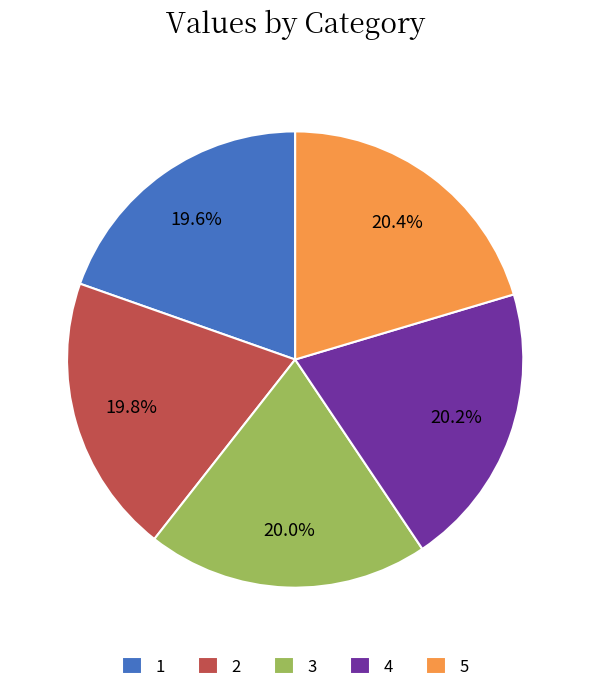

True or false: 4 accounts for 20% of the total.

True